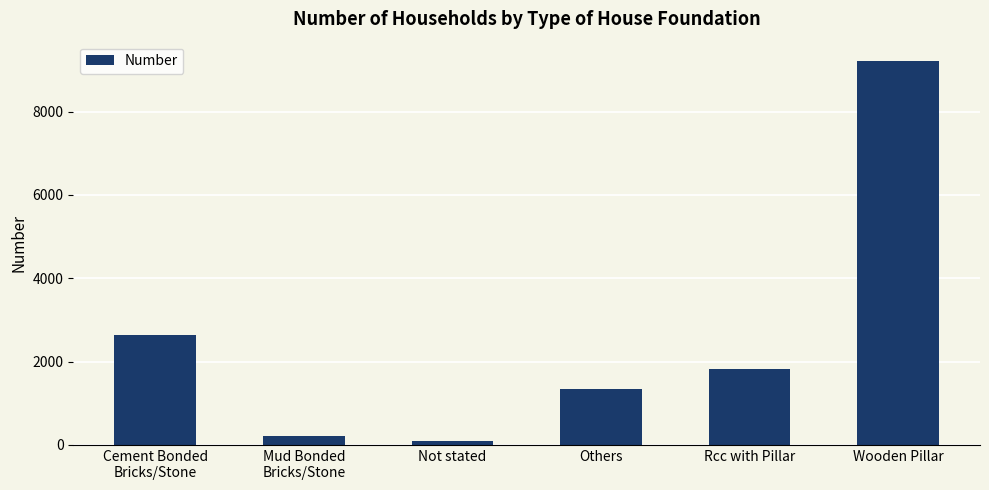

Rank the categories by value from lowest to highest.

Not stated, Mud Bonded
Bricks/Stone, Others, Rcc with Pillar, Cement Bonded
Bricks/Stone, Wooden Pillar